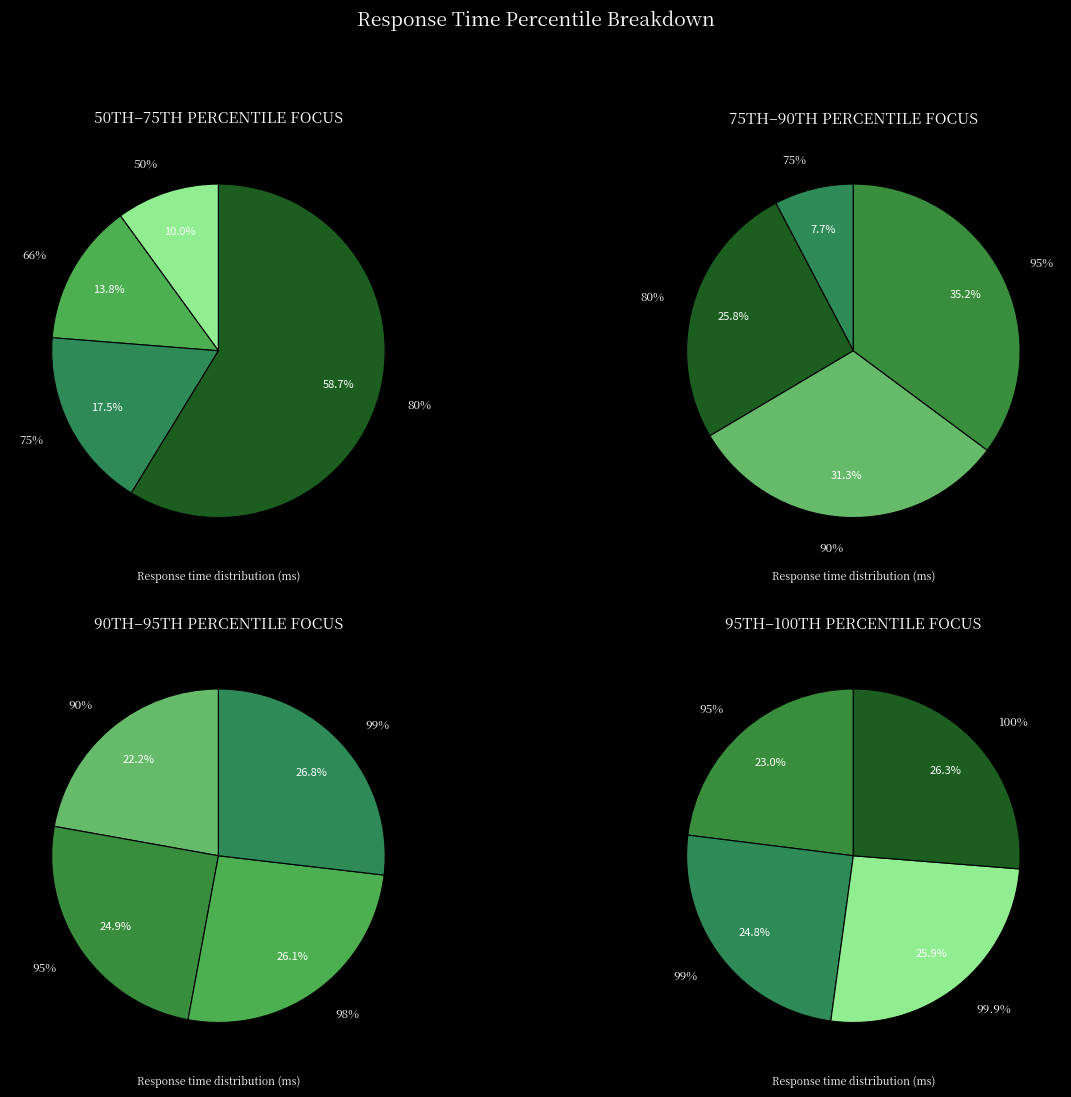

Which category has the biggest portion of the pie?

100%